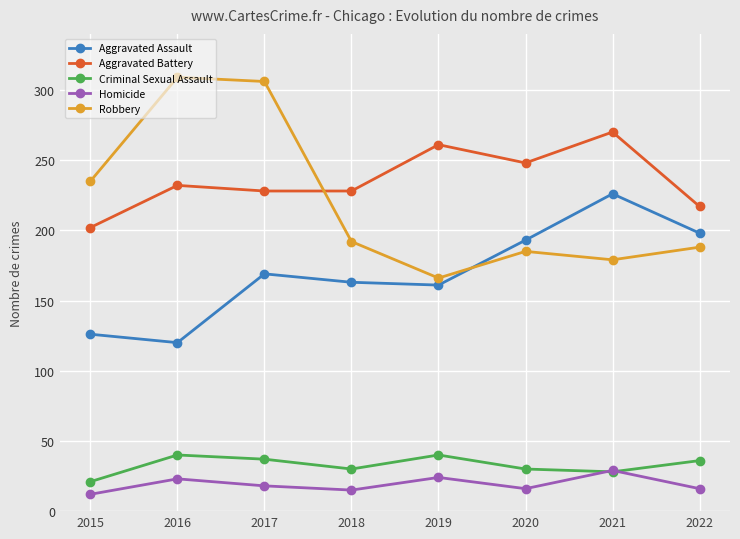

How many interior local valleys does the Robbery series have?

2